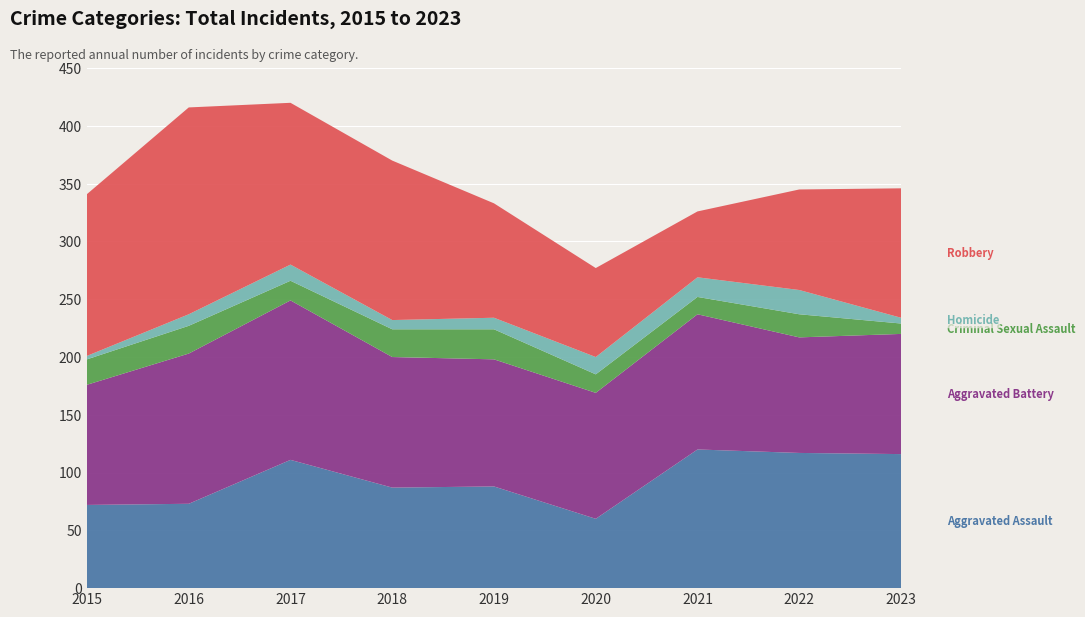

Reading right to left, list all the values displayed in this chart.

Aggravated Assault: 2023=116	2022=117	2021=120	2020=60	2019=88	2018=87	2017=111	2016=73	2015=72
Aggravated Battery: 2023=104	2022=100	2021=117	2020=109	2019=110	2018=113	2017=138	2016=130	2015=104
Criminal Sexual Assault: 2023=9	2022=20	2021=15	2020=16	2019=26	2018=24	2017=17	2016=24	2015=22
Homicide: 2023=5	2022=21	2021=17	2020=15	2019=10	2018=8	2017=14	2016=10	2015=3
Robbery: 2023=112	2022=87	2021=57	2020=77	2019=99	2018=138	2017=140	2016=179	2015=140